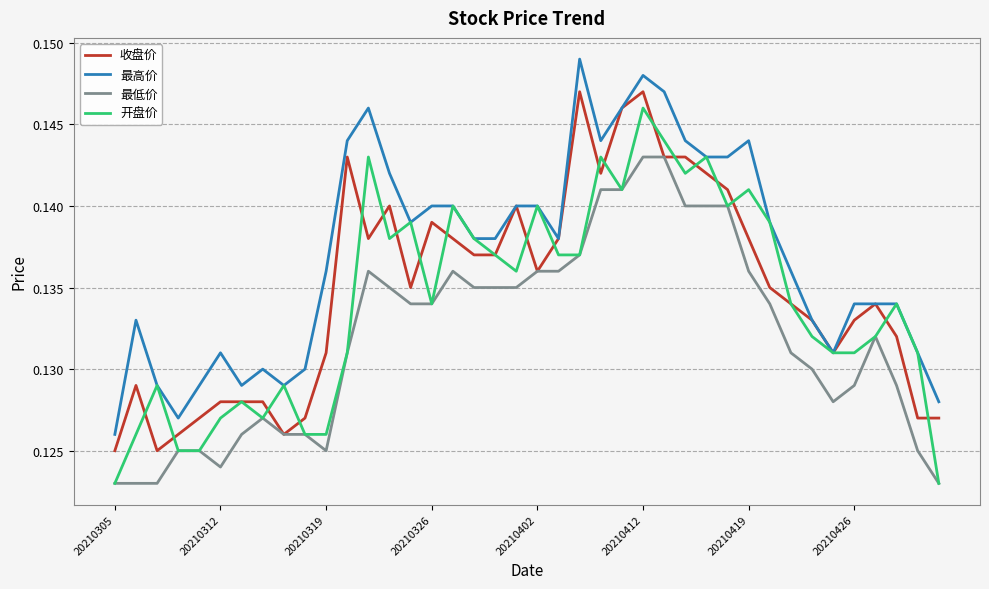

True or false: 最高价 and 最低价 intersect in this chart.

False